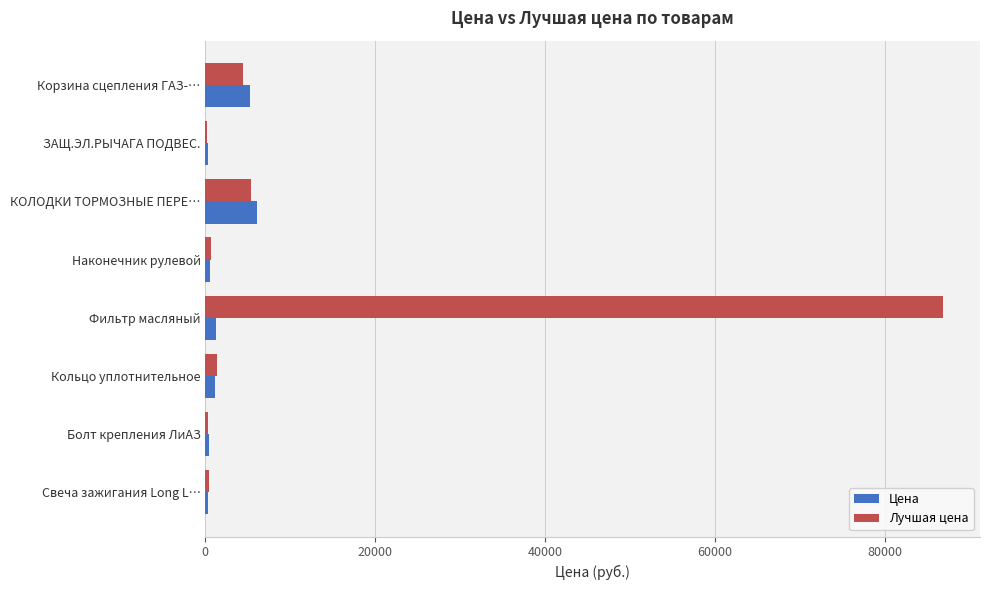

How many series are shown in this chart?

2